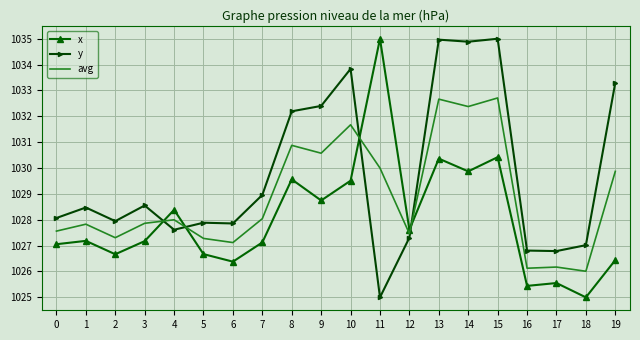

What is the maximum value for y?

1035.0